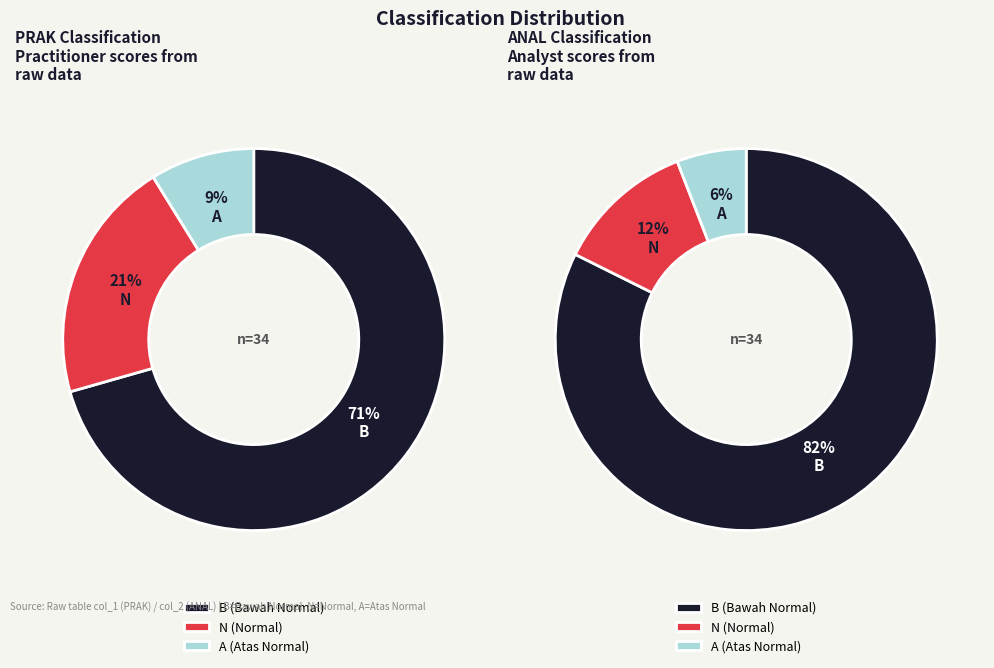

Do B and N together represent more than half of the pie?

Yes